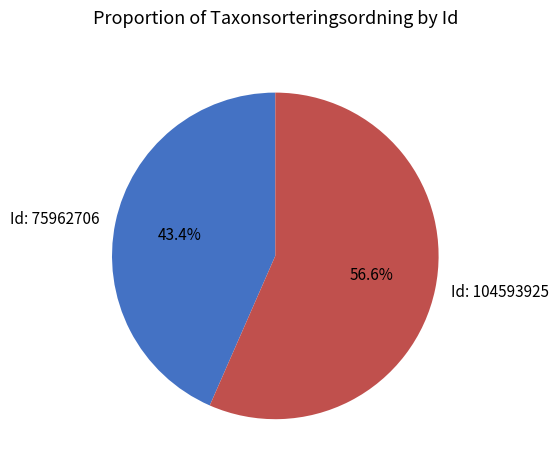

To the nearest percent, what is the average slice percentage?

50%